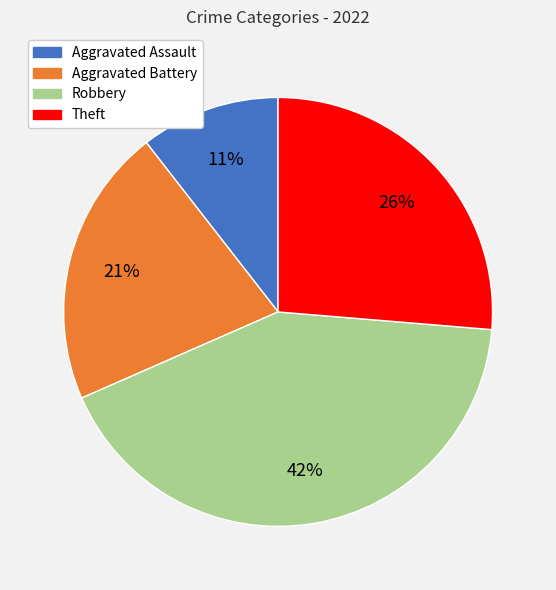

Which has a higher value, Aggravated Battery or Robbery?

Robbery